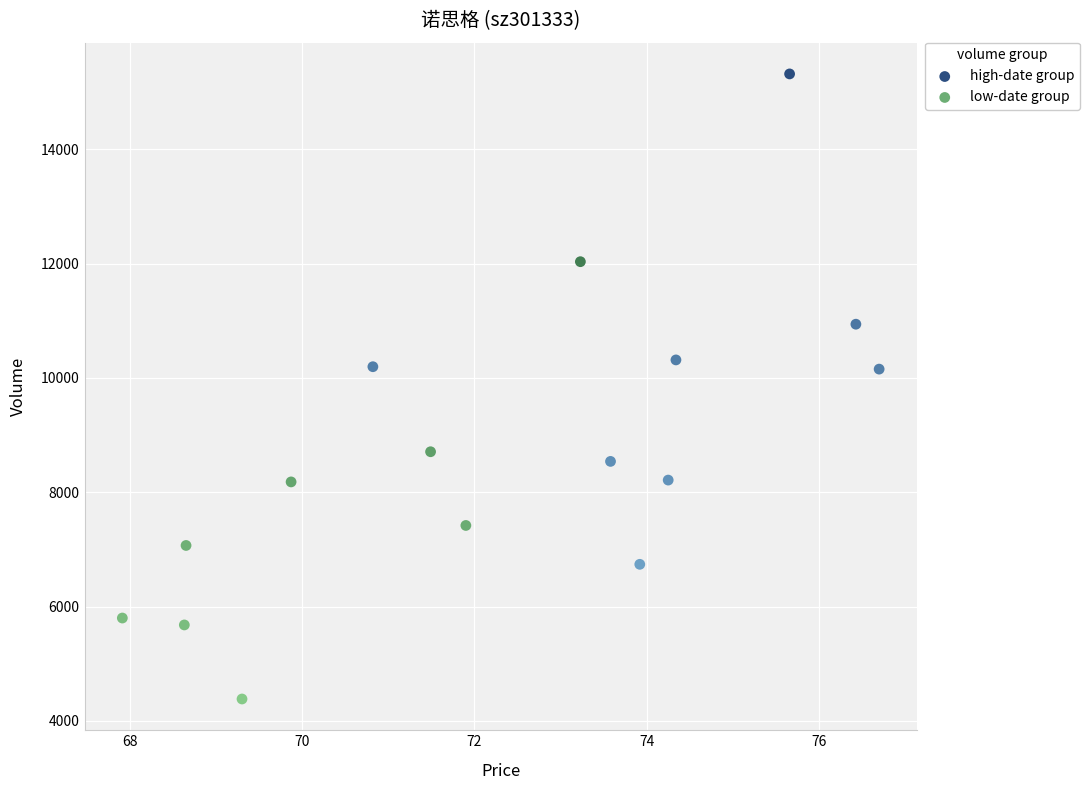

Which series contains the lowest Y value?

low-date group